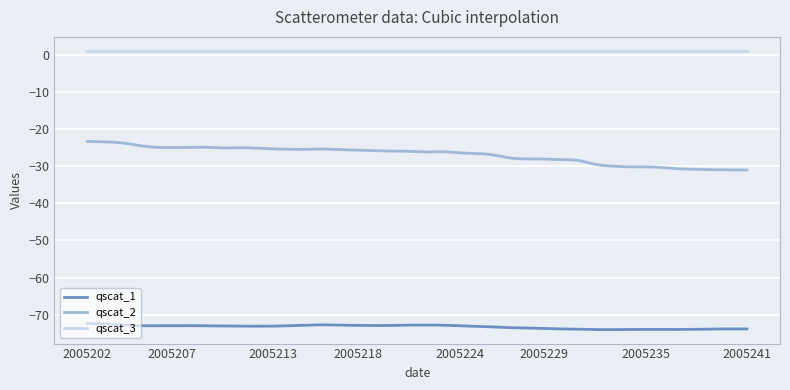

True or false: qscat_1 and qscat_2 cross at least once.

False